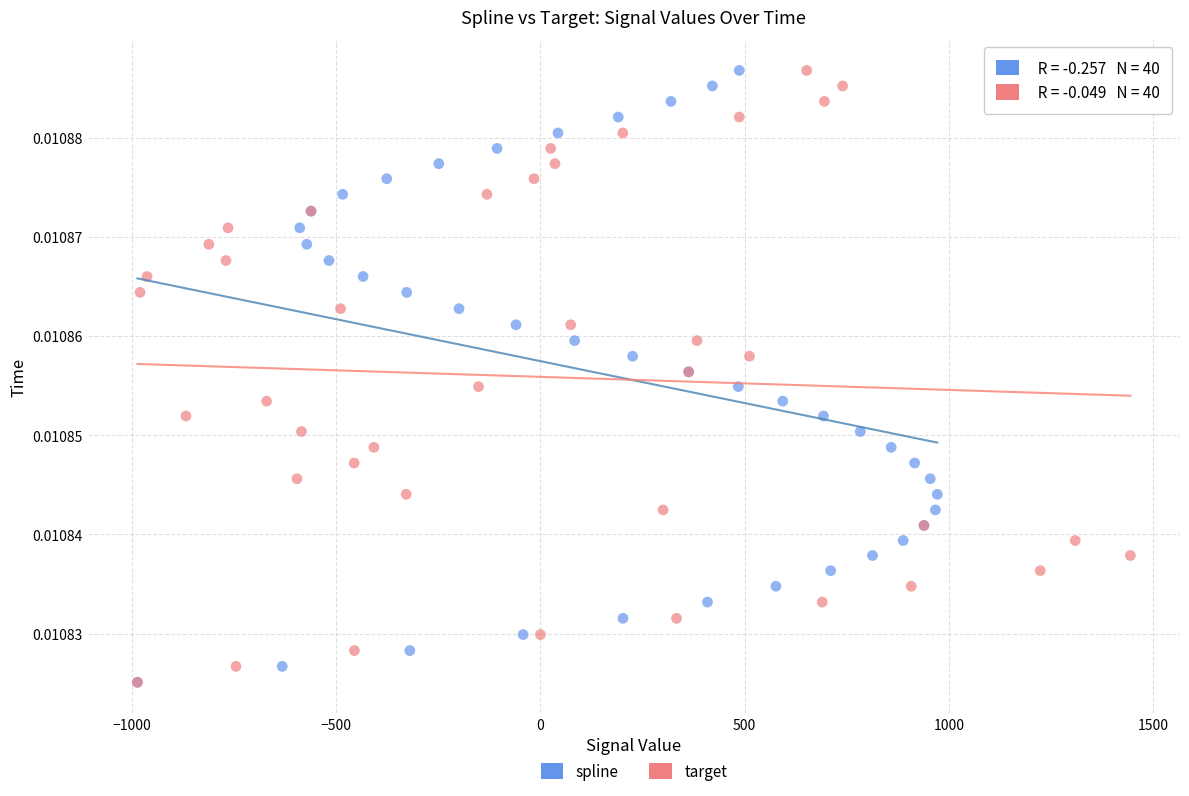

What are all the series names shown in the legend?

spline, target